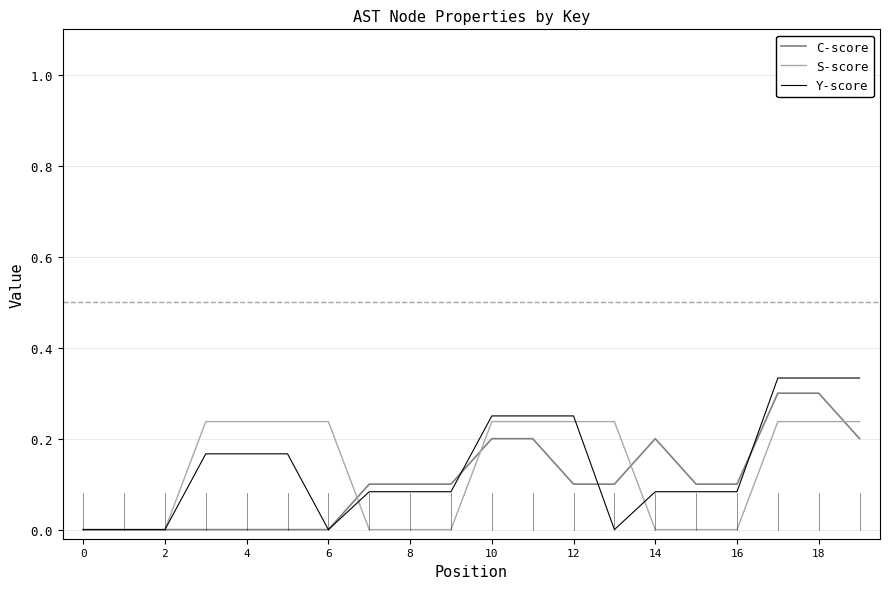

Which series has the widest spread of values?

Y-score